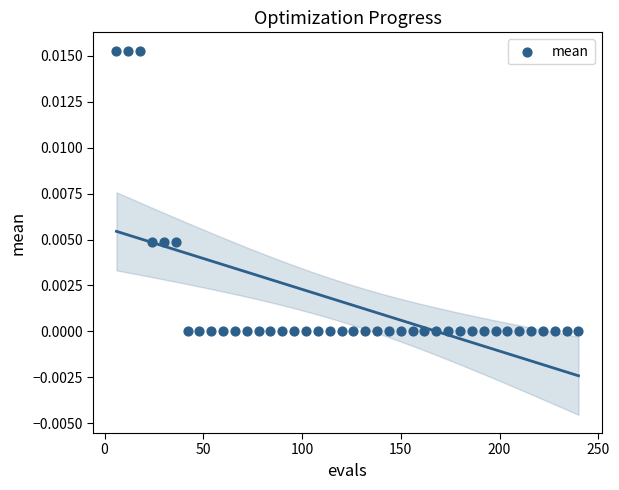

What is the range of X values (max minus min)?

234.0